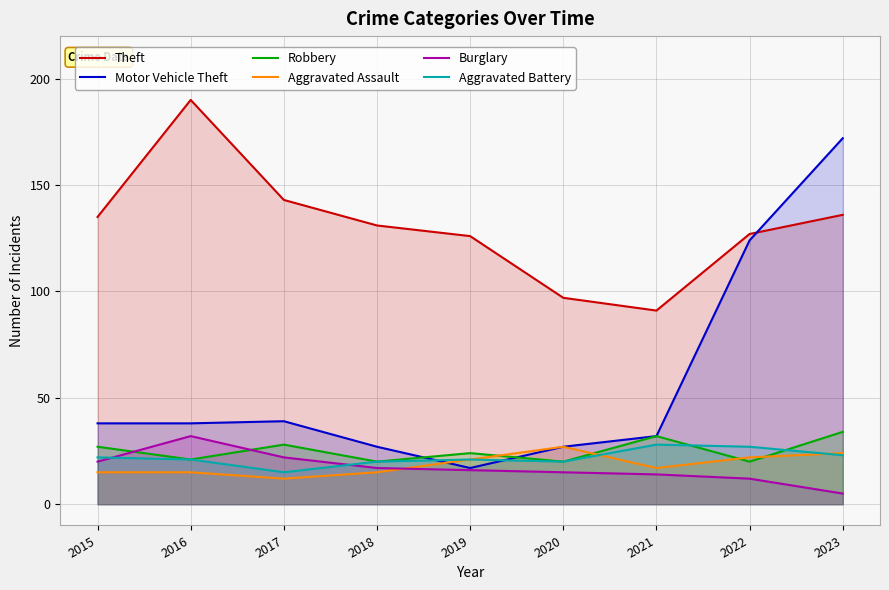

What is the spread (max minus min) of values at 2020?

82